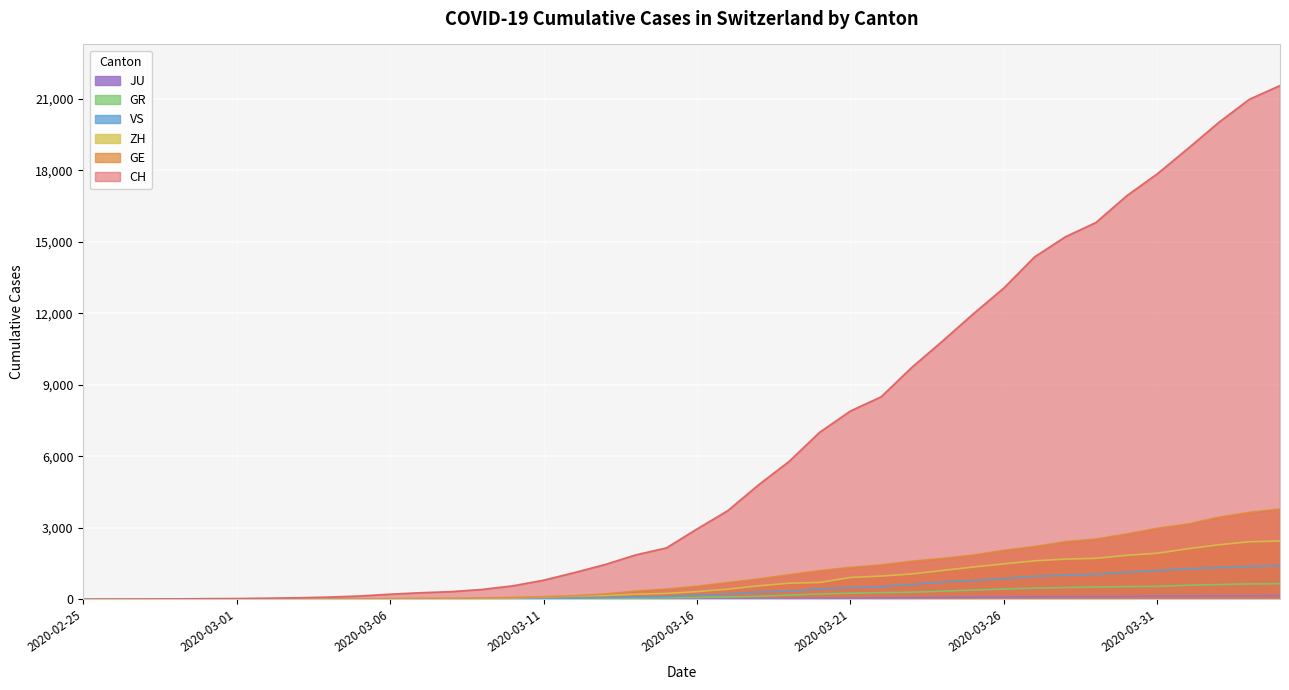

At how many categories does at least one series exceed 14036?

9